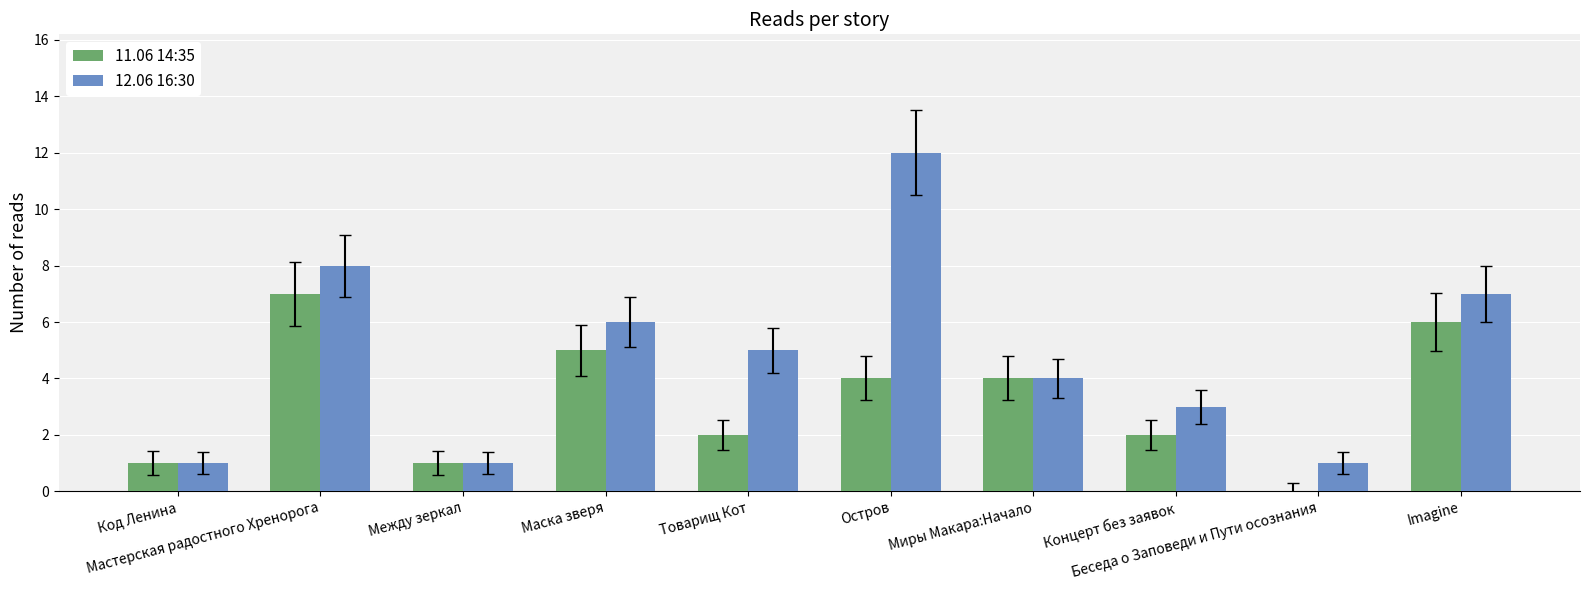

Which series has the widest spread of values?

12.06 16:30